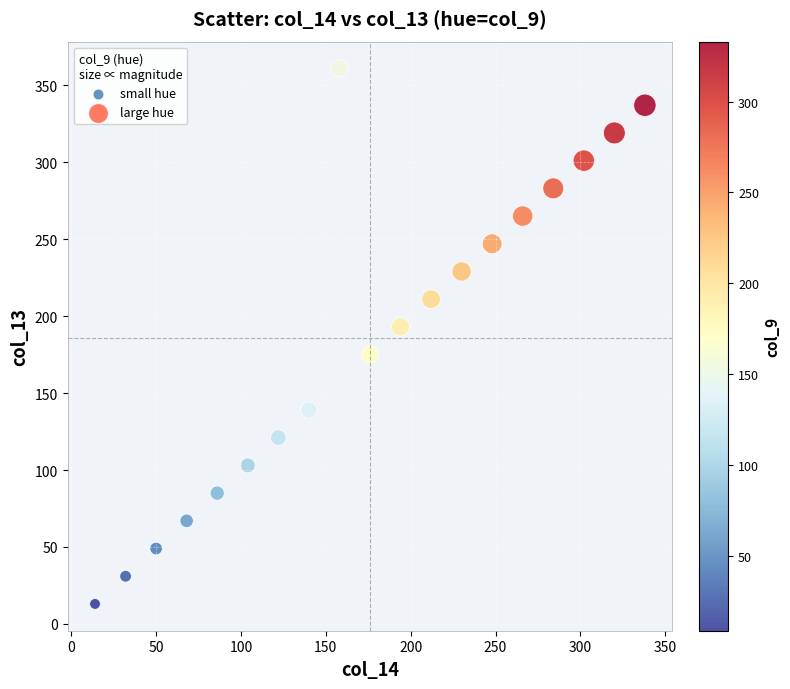

What Y value in the scatter plot is closest to 187?

193